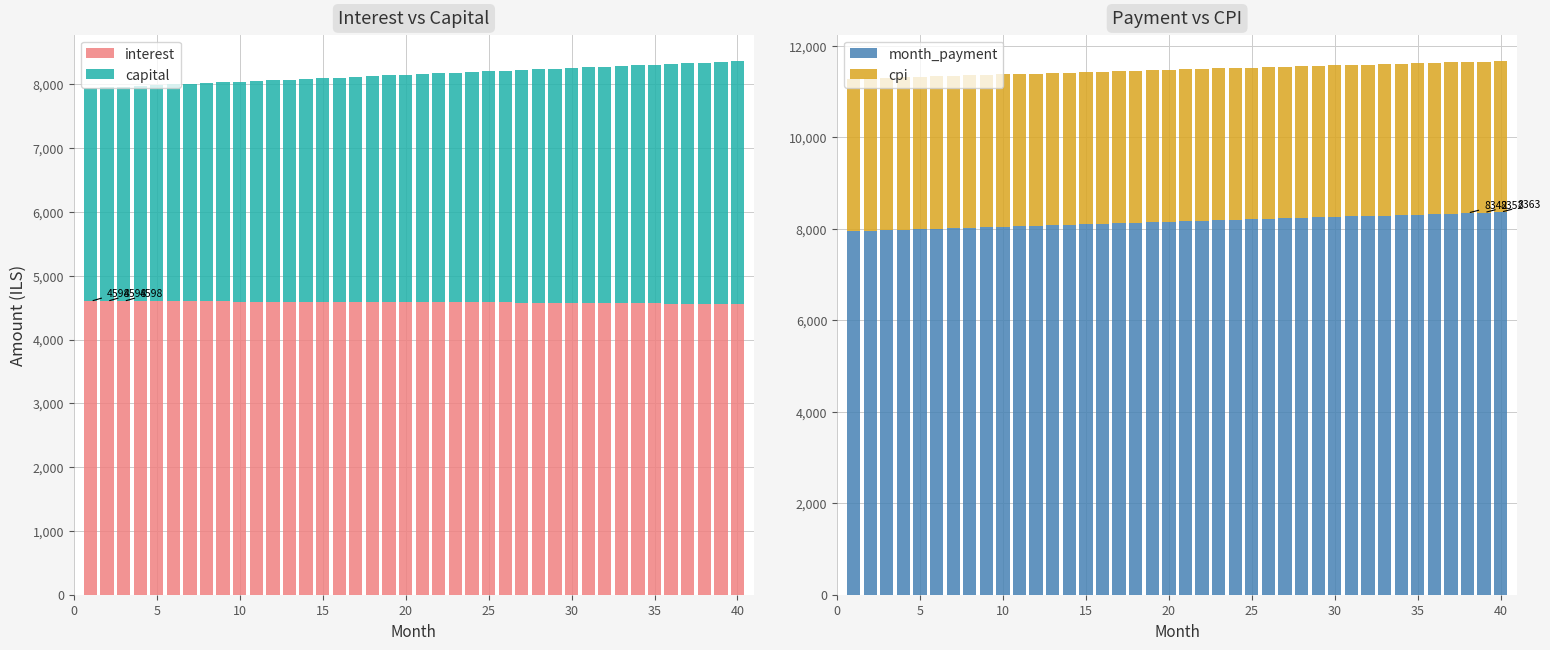

The value of month_payment at 10 is 8042.4. True or false?

True